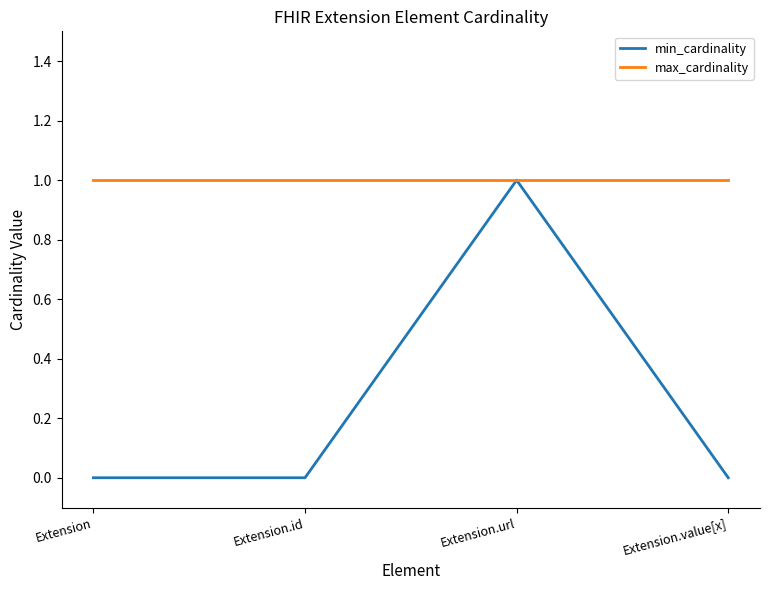

Which series has the largest total across all categories?

max_cardinality